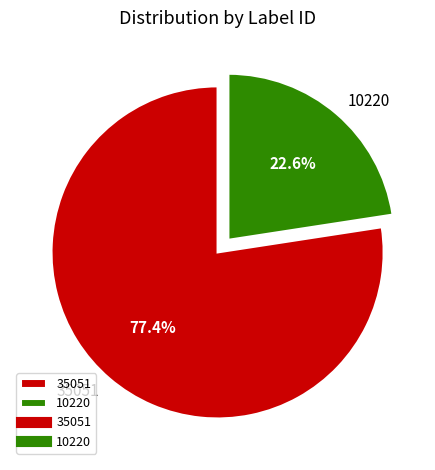

What is the smallest slice in the pie chart?

10220